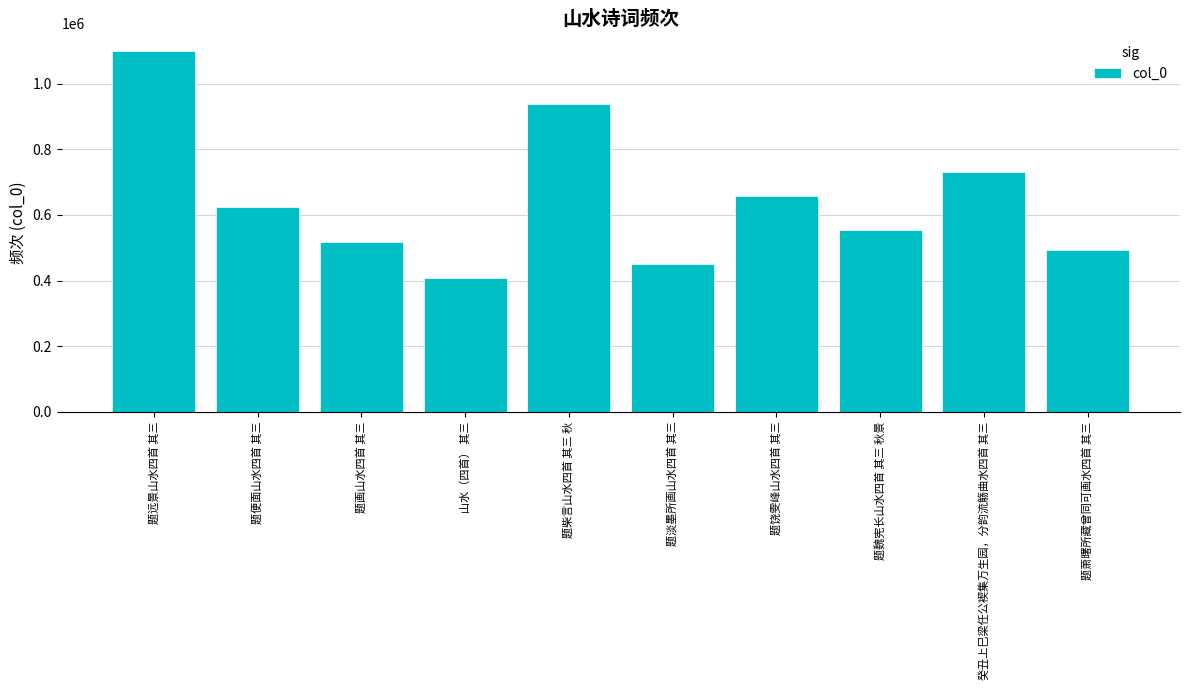

List the labels in order of value, smallest first.

山水（四首） 其三, 题淡墨所画山水四首 其三, 题萧曙所藏曾同可画水四首 其三, 题画山水四首 其三, 题魏宪长山水四首 其三 秋景, 题便面山水四首 其三, 题饶雯峰山水四首 其三, 癸丑上巳梁任公褉集万生园，分韵流觞曲水四首 其三, 题柴言山水四首 其三 秋, 题远景山水四首 其三